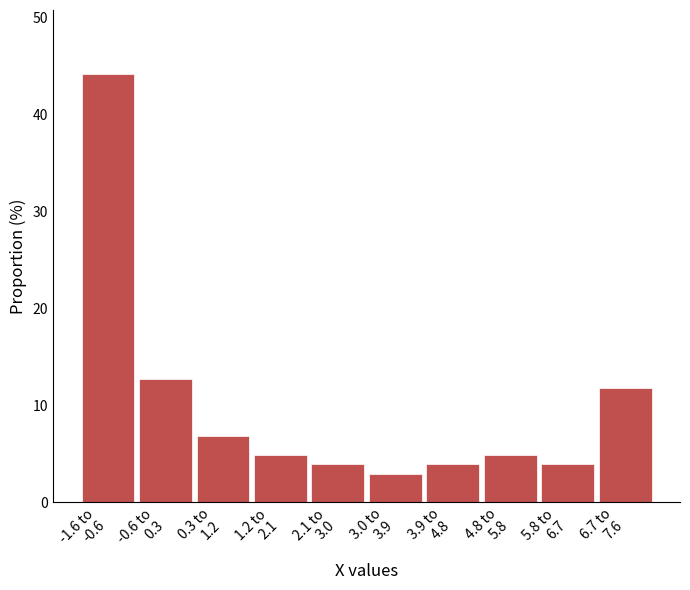

Reading left to right, extract all data points from this chart.

44.1	12.7	6.9	4.9	3.9	2.9	3.9	4.9	3.9	11.8